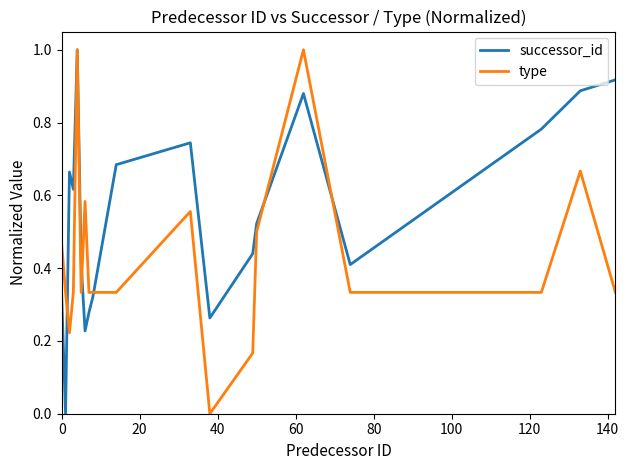

What is the greatest value displayed?

1.0